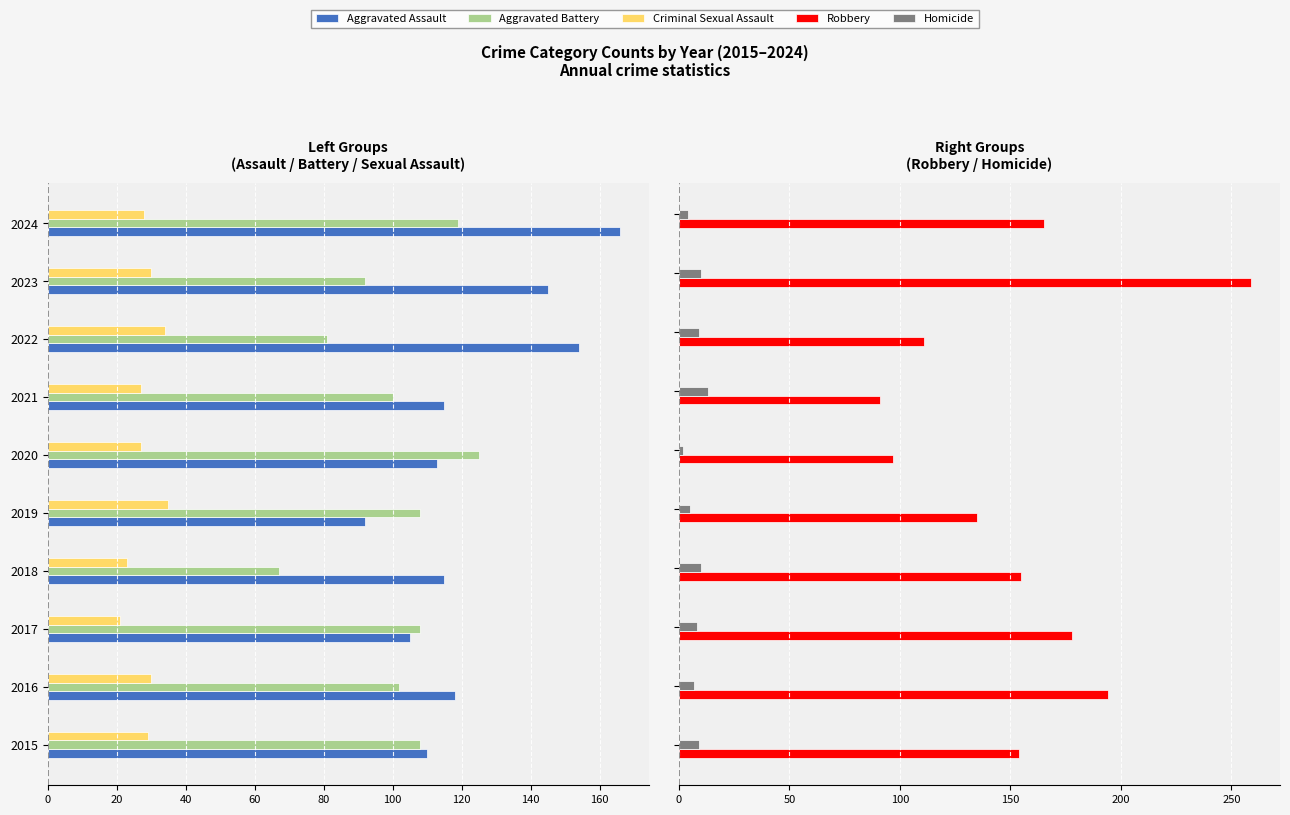

At how many categories does at least one series exceed -26?

10